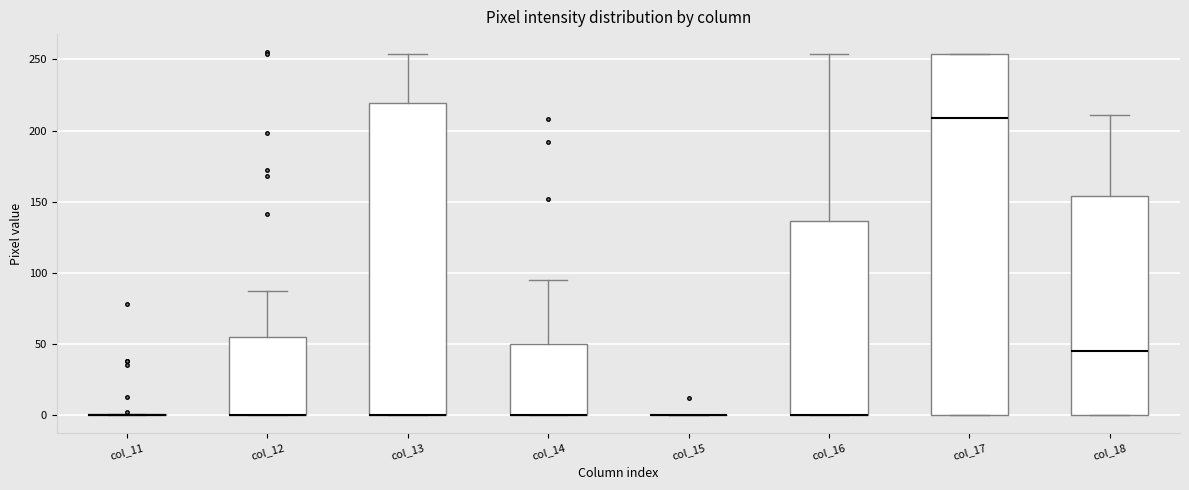

Which box is the tallest, from its lower edge to its upper edge?

col_17